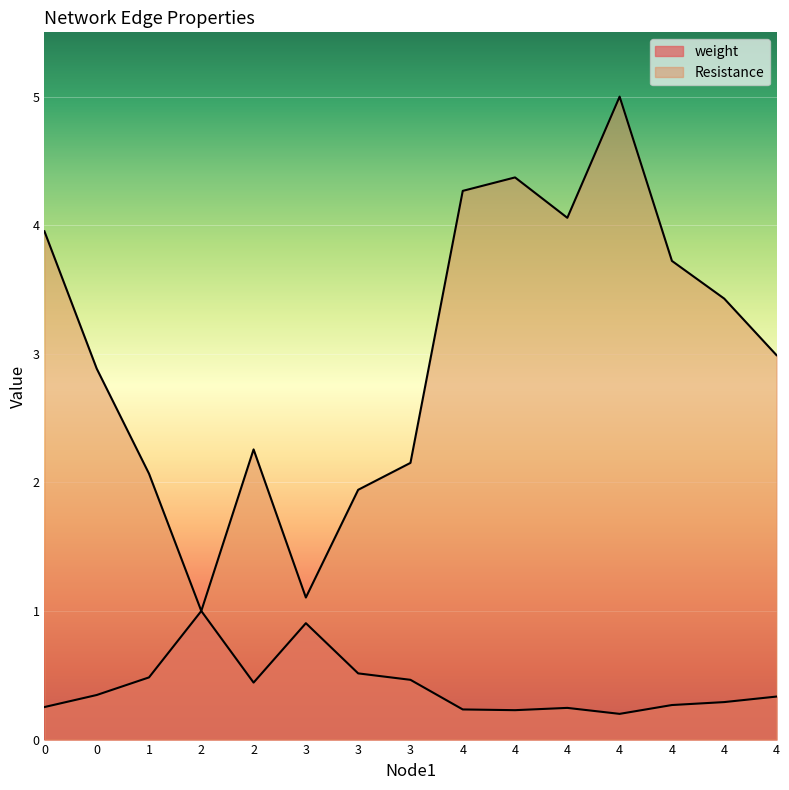

True or false: Resistance and weight cross at least once.

False